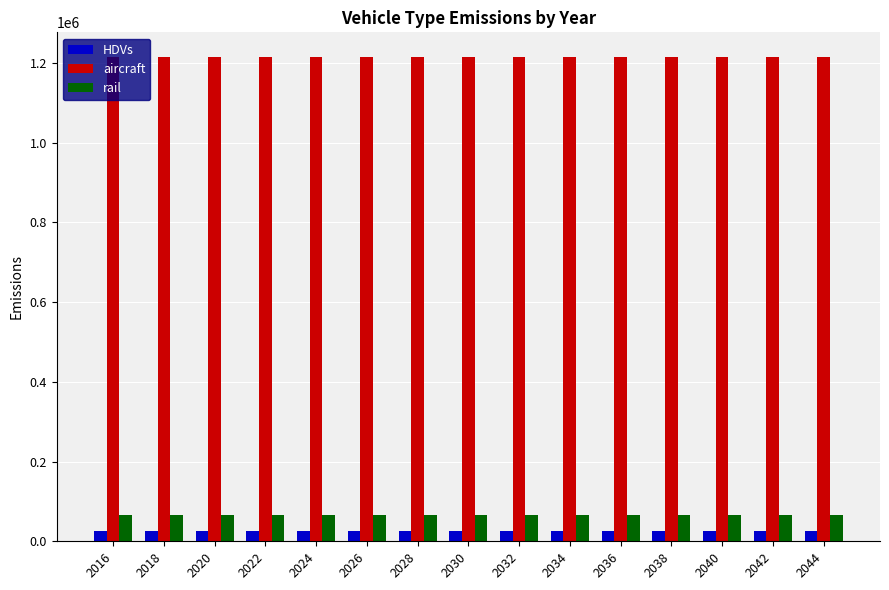

What is the sum of all aircraft values?

18241442.7